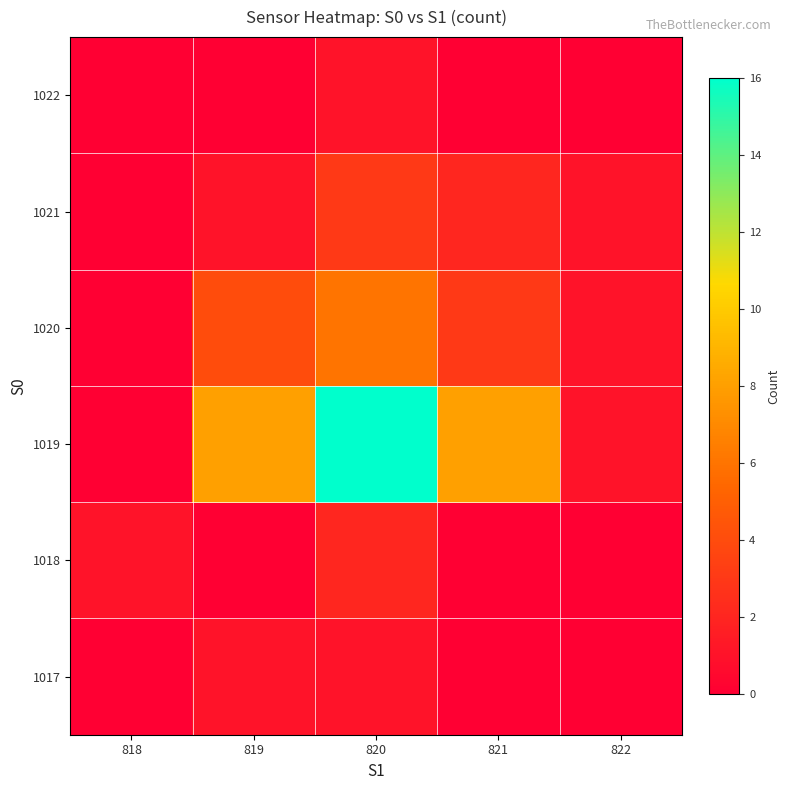

Rank the series by their maximum value, from highest to lowest.

1019, 1020, 1021, 1018, 1017, 1022